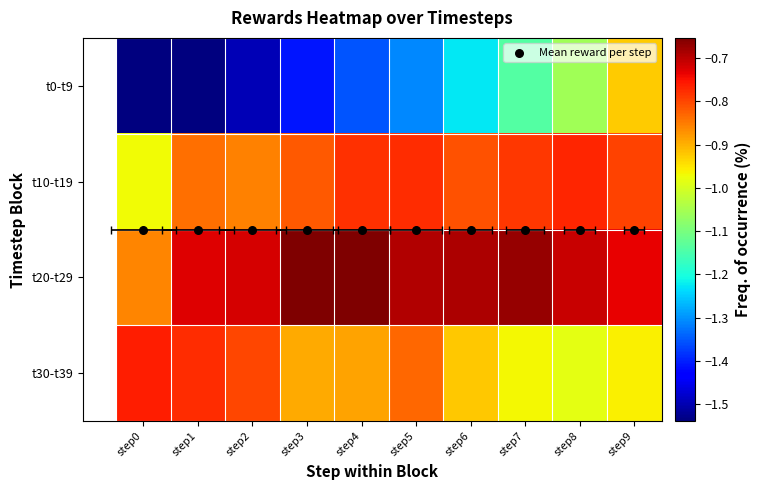

What is the difference between the second highest and second lowest values in the t10-t19 series?

0.1